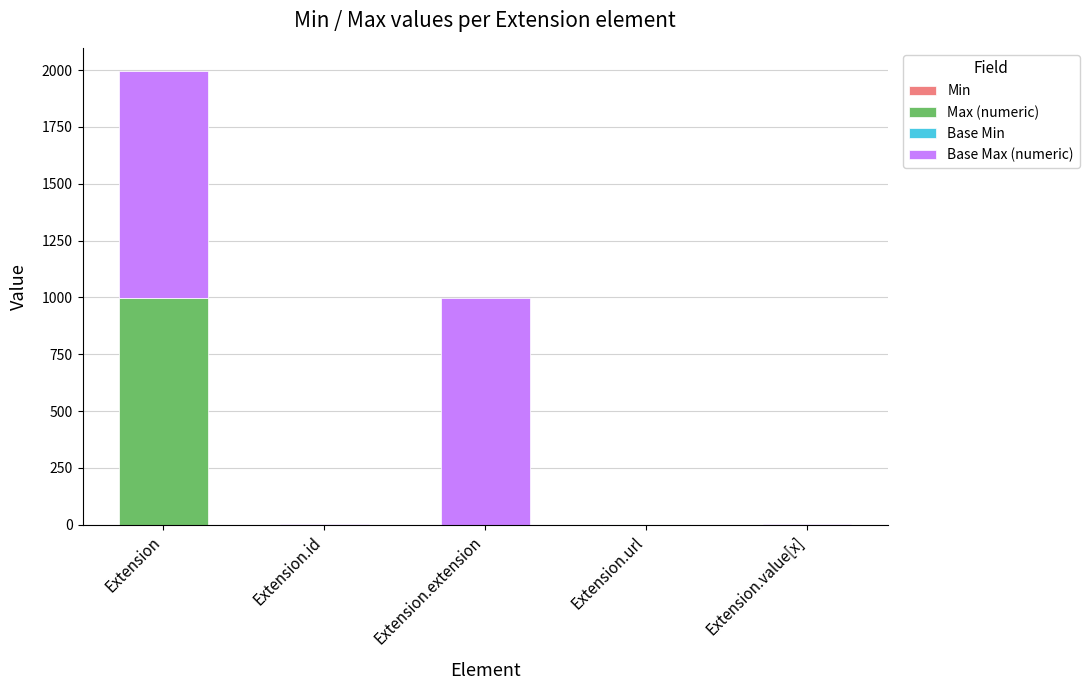

At which category is the sum across all series the highest?

Extension